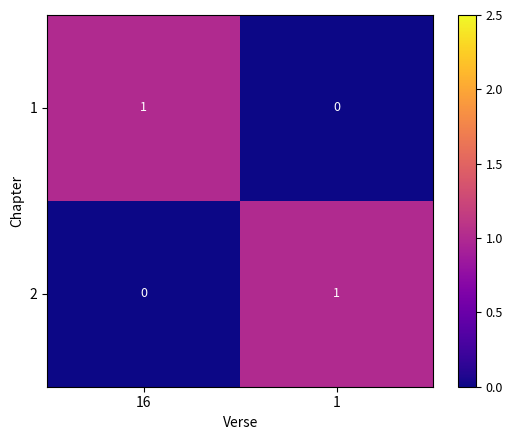

Rank the series at 1 from lowest to highest value.

1, 2